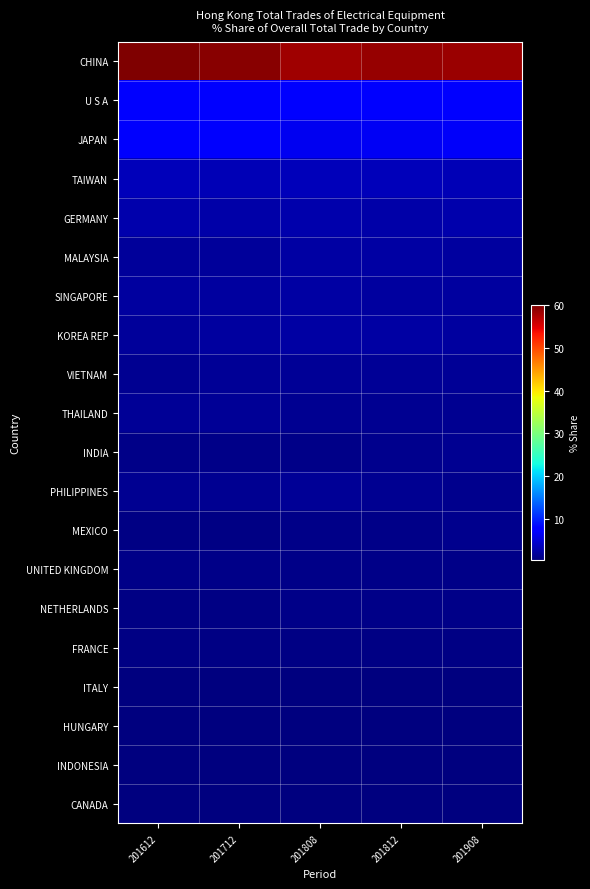

How many series are shown in this chart?

20